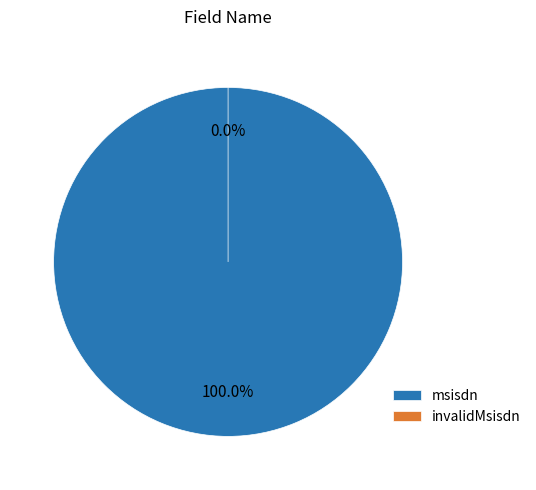

How many slices are in this pie chart?

2